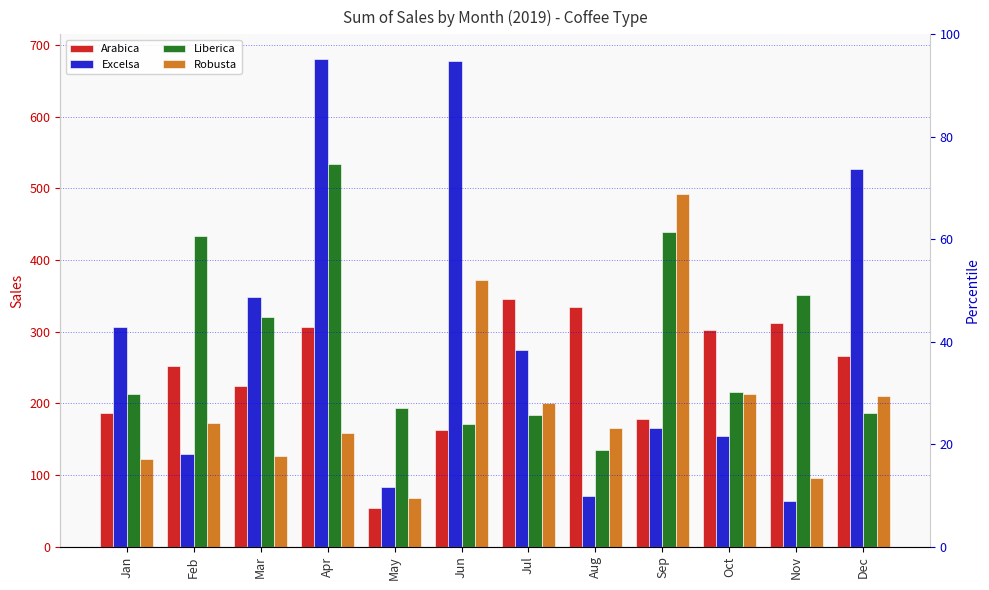

How many distinct data groups are displayed?

4